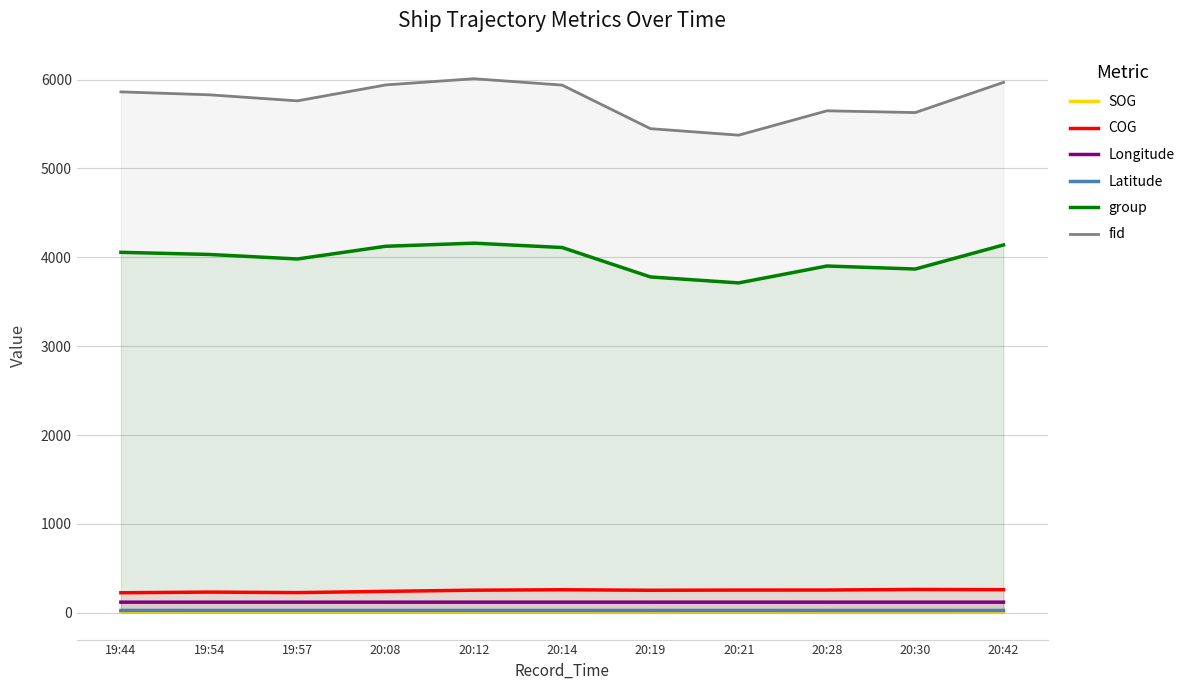

The fid series shows 5447.0 at 20:19. True or false?

True